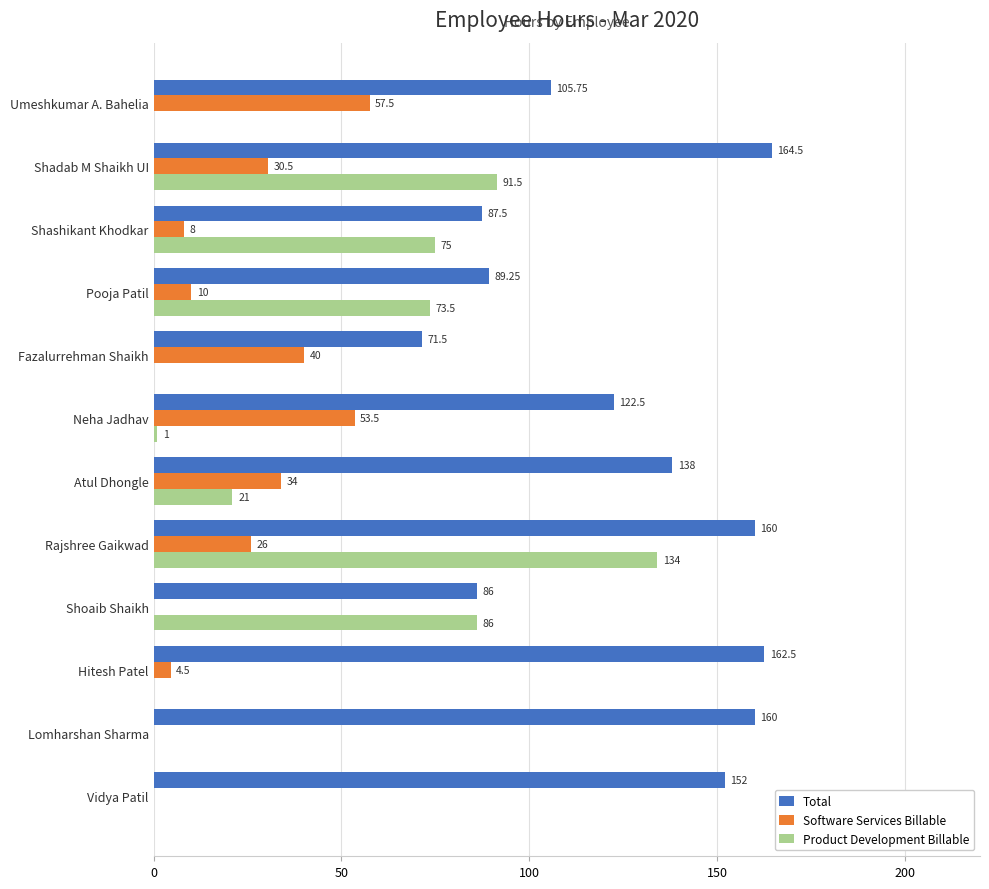

What is the sum of the Total values at Vidya Patil and Shoaib Shaikh?

238.0